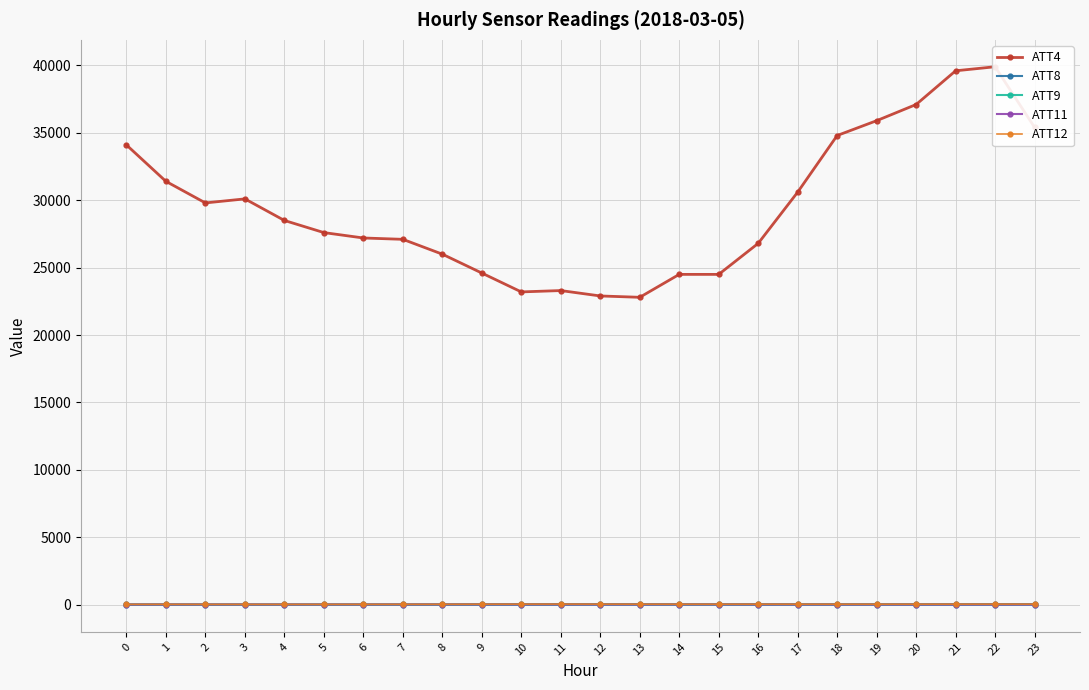

At which category is the sum across all series the highest?

22